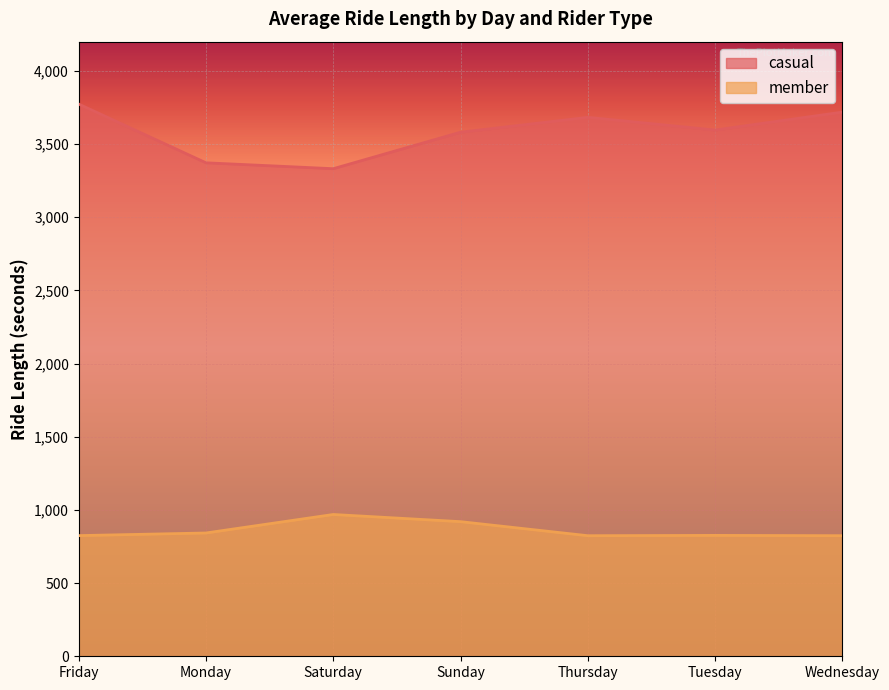

Between Monday and Tuesday, which is larger?

Tuesday